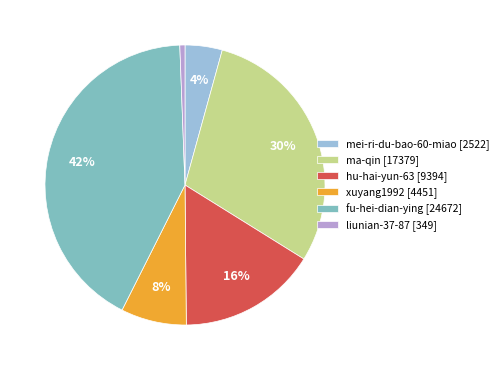

How many segments does this pie chart have?

6